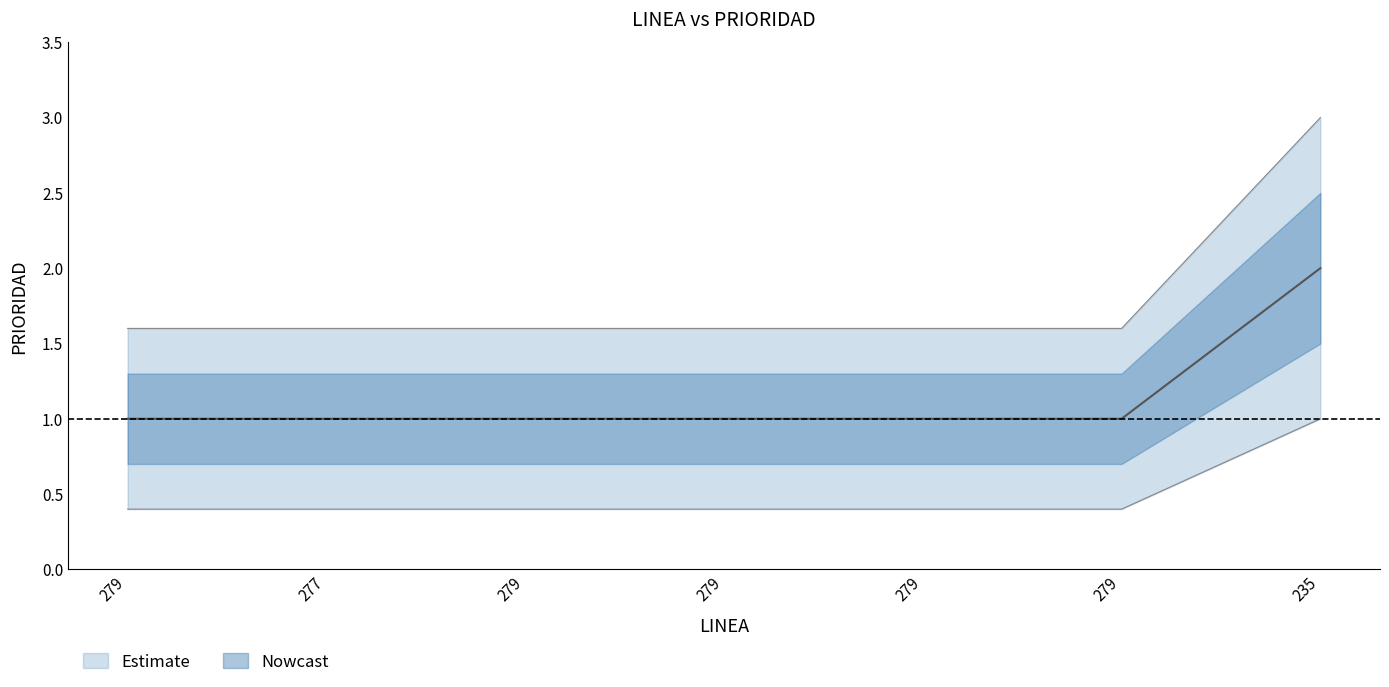

What is the smallest value displayed?

1